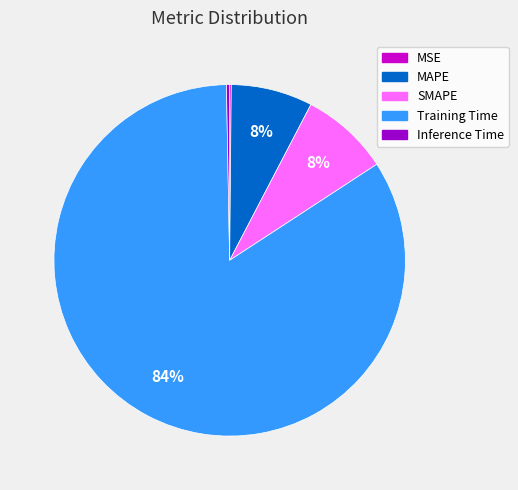

Which slice is the largest?

Training Time